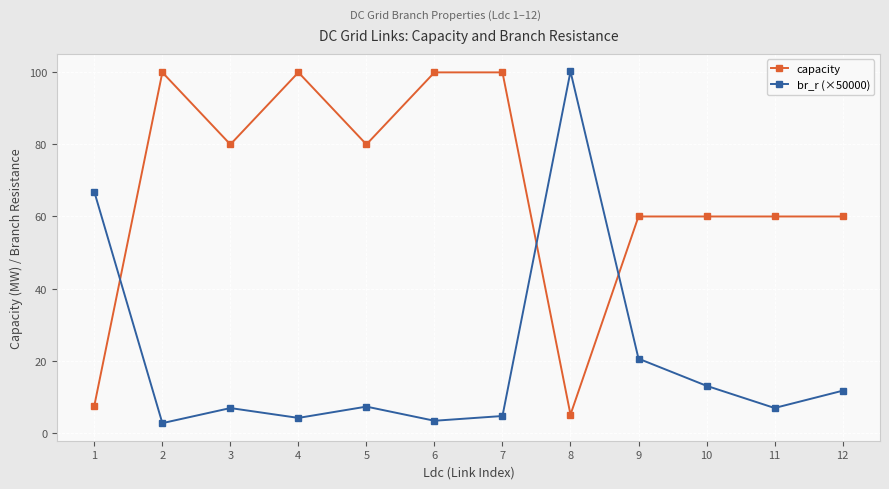

What is the maximum value for capacity?

100.0